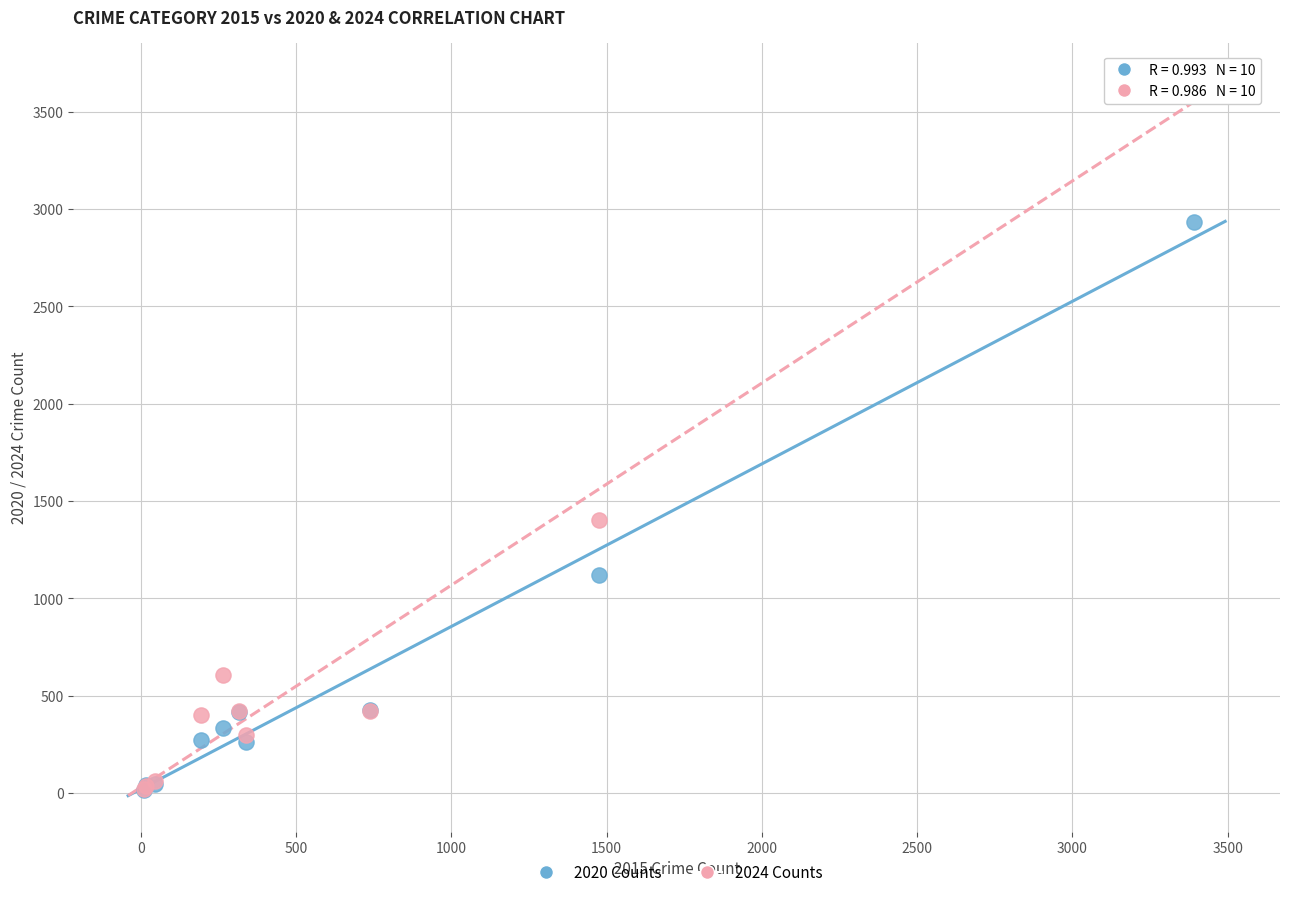

Across all series, what Y value is closest to 1843?

1402